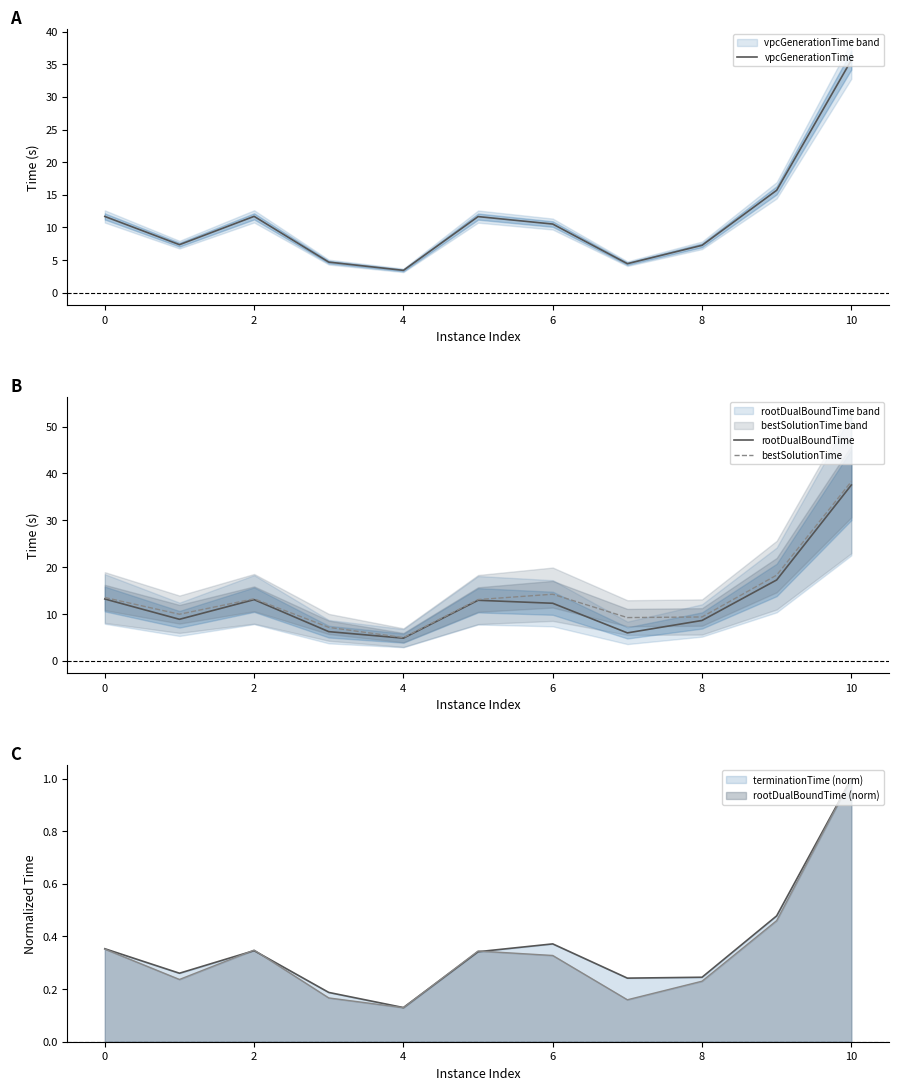

What is the total value across all series at 10?

37.1